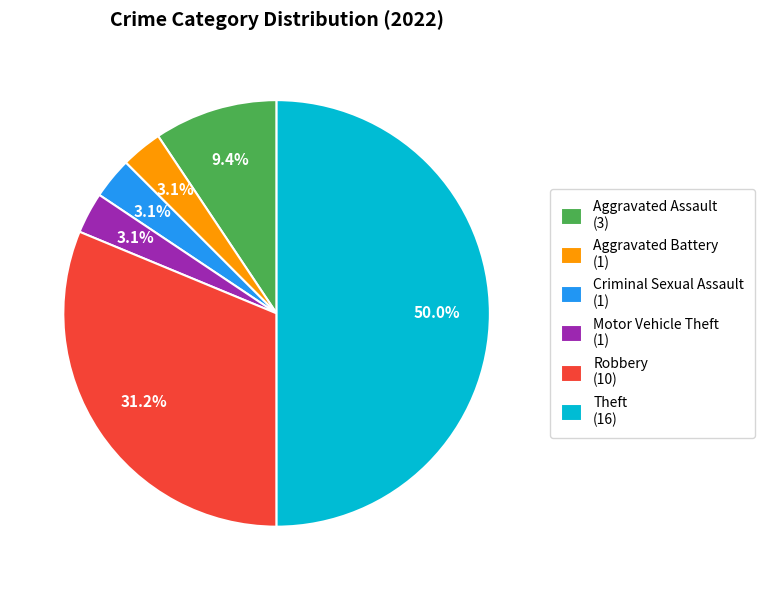

Combined, do Motor Vehicle Theft (1) and Theft (16) account for over 50%?

Yes